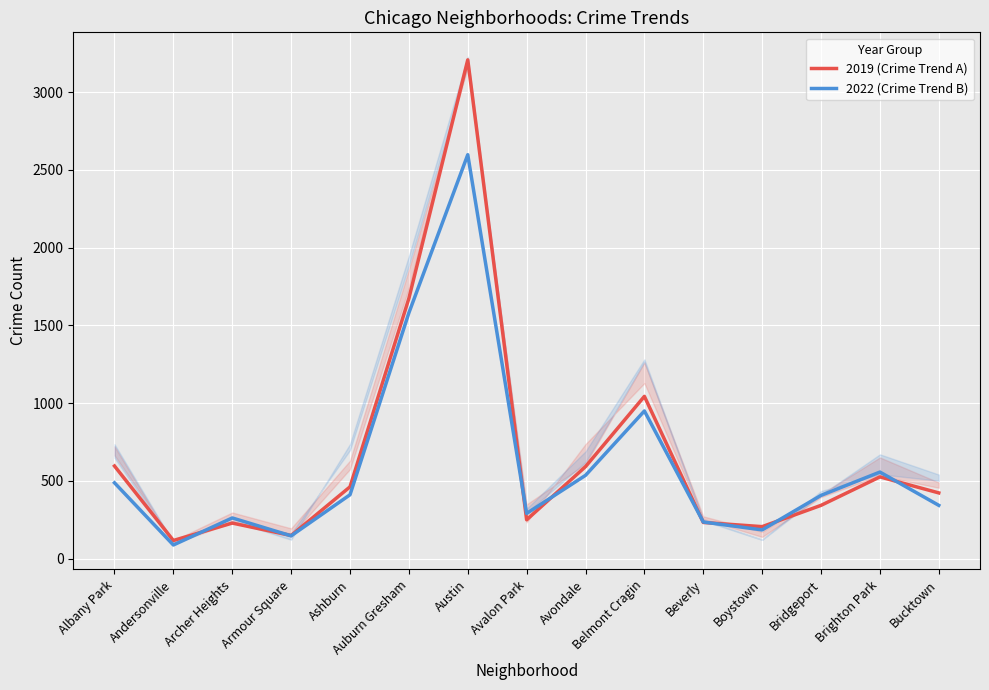

Reading right to left, transcribe all the data shown in this chart.

2019 (Crime Trend A): Bucktown=423	Brighton Park=526	Bridgeport=343	Boystown=206	Beverly=233	Belmont Cragin=1044	Avondale=592	Avalon Park=250	Austin=3208	Auburn Gresham=1674	Ashburn=462	Armour Square=149	Archer Heights=229	Andersonville=117	Albany Park=596
2022 (Crime Trend B): Bucktown=343	Brighton Park=557	Bridgeport=407	Boystown=185	Beverly=236	Belmont Cragin=950	Avondale=536	Avalon Park=291	Austin=2598	Auburn Gresham=1581	Ashburn=411	Armour Square=147	Archer Heights=262	Andersonville=88	Albany Park=488